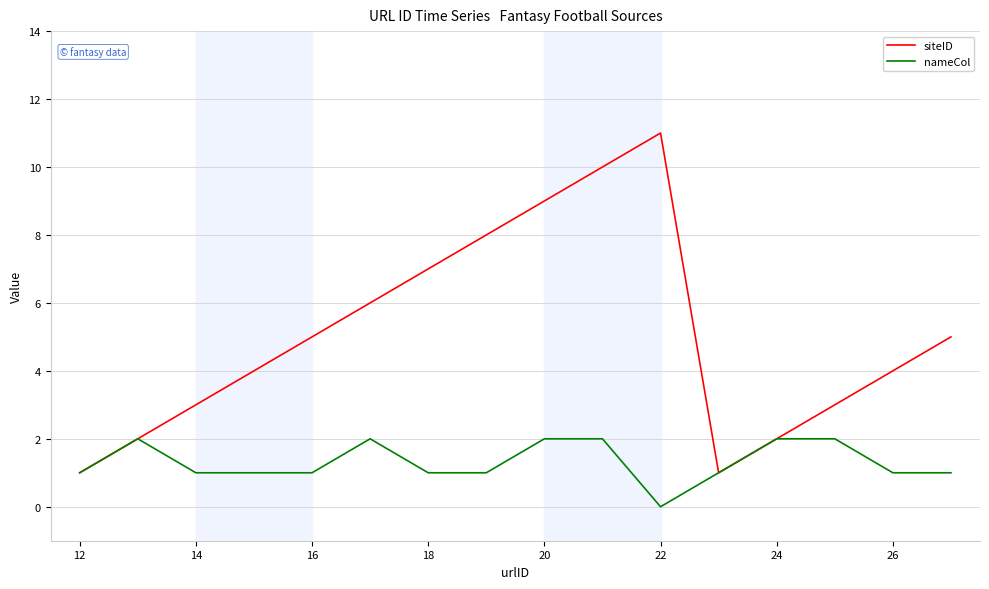

Reading right to left, list all the values displayed in this chart.

siteID: 5	4	3	2	1	11	10	9	8	7	6	5	4	3	2	1
nameCol: 1	1	2	2	1	0	2	2	1	1	2	1	1	1	2	1